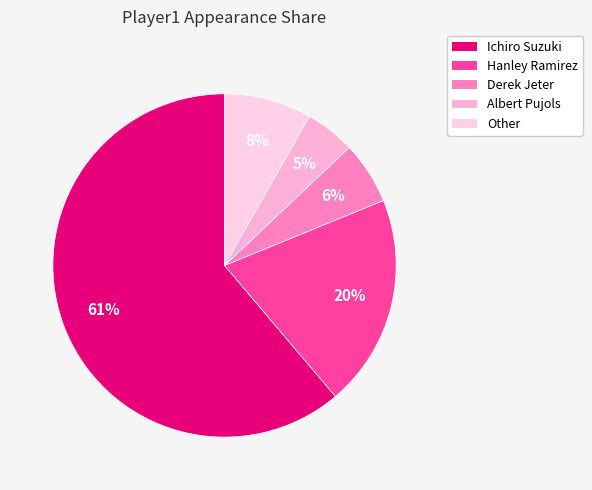

To the nearest percent, what is the average slice percentage?

20%